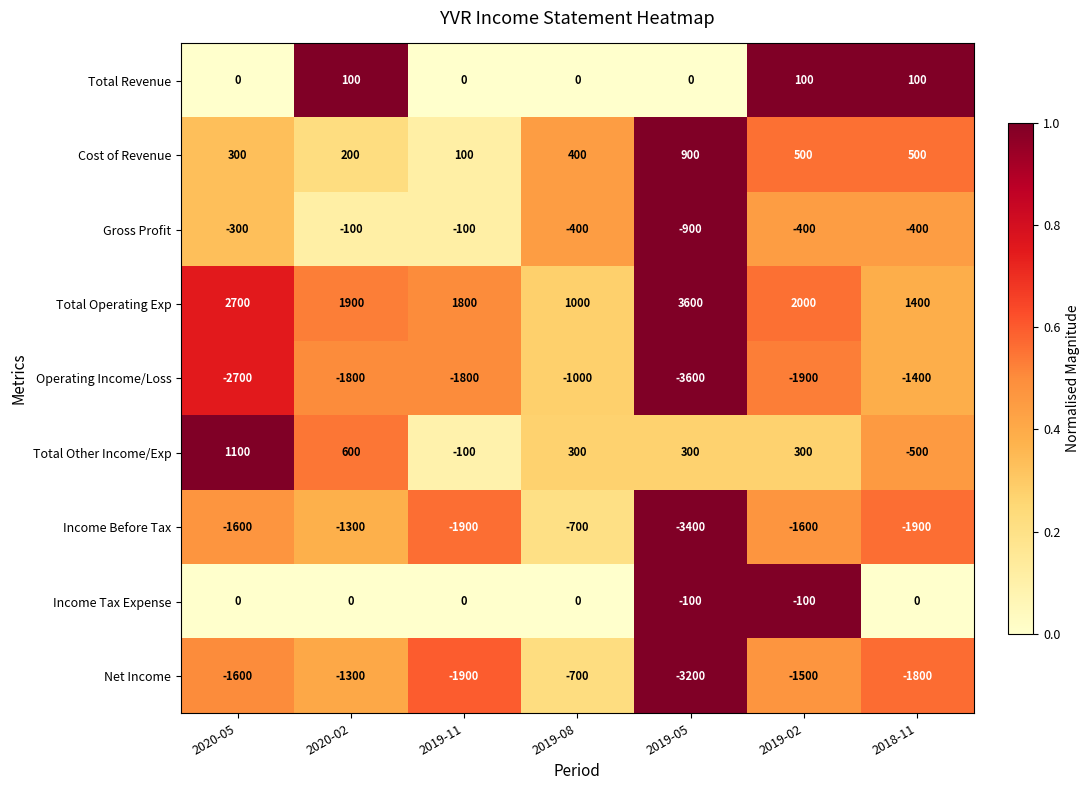

The Net Income series shows -1500 at 2019-02. True or false?

True